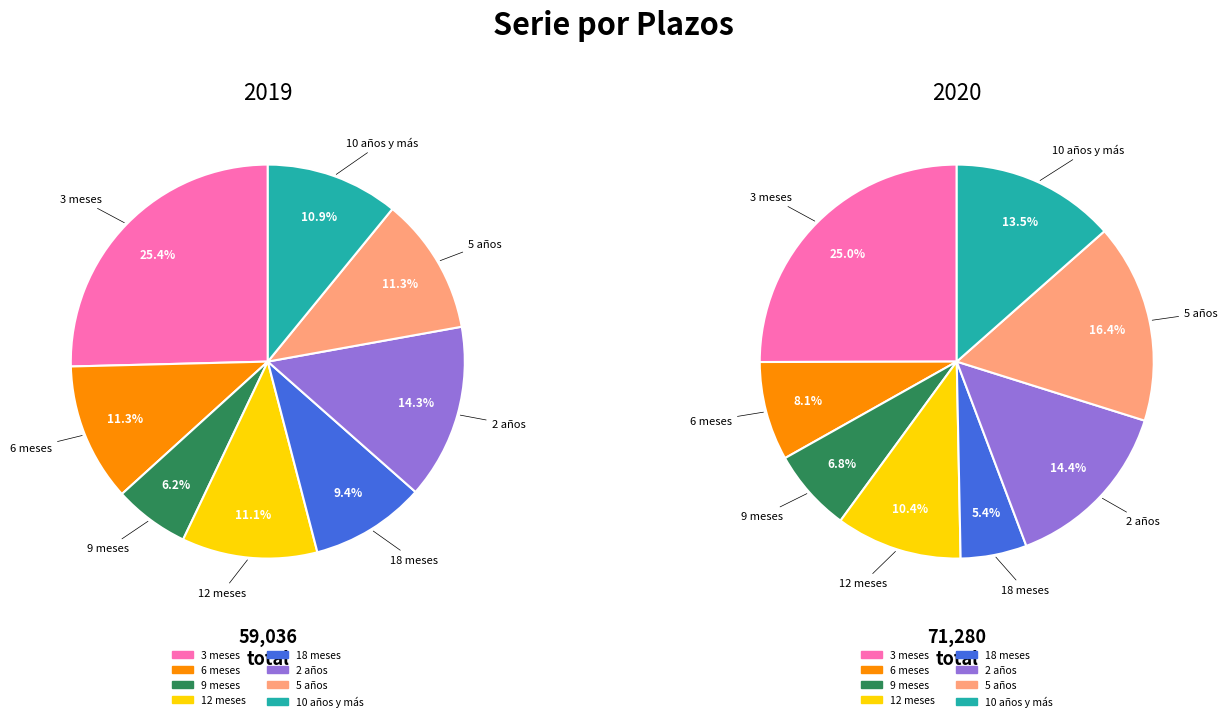

How many slices are in this pie chart?

8